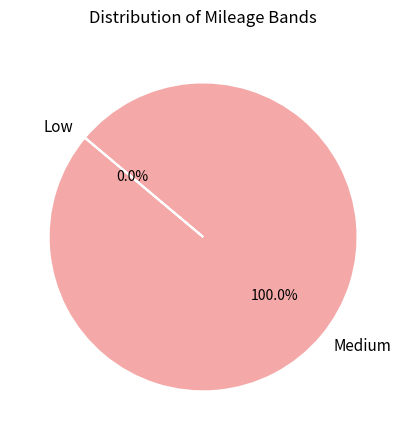

Does any single category account for the majority?

Yes